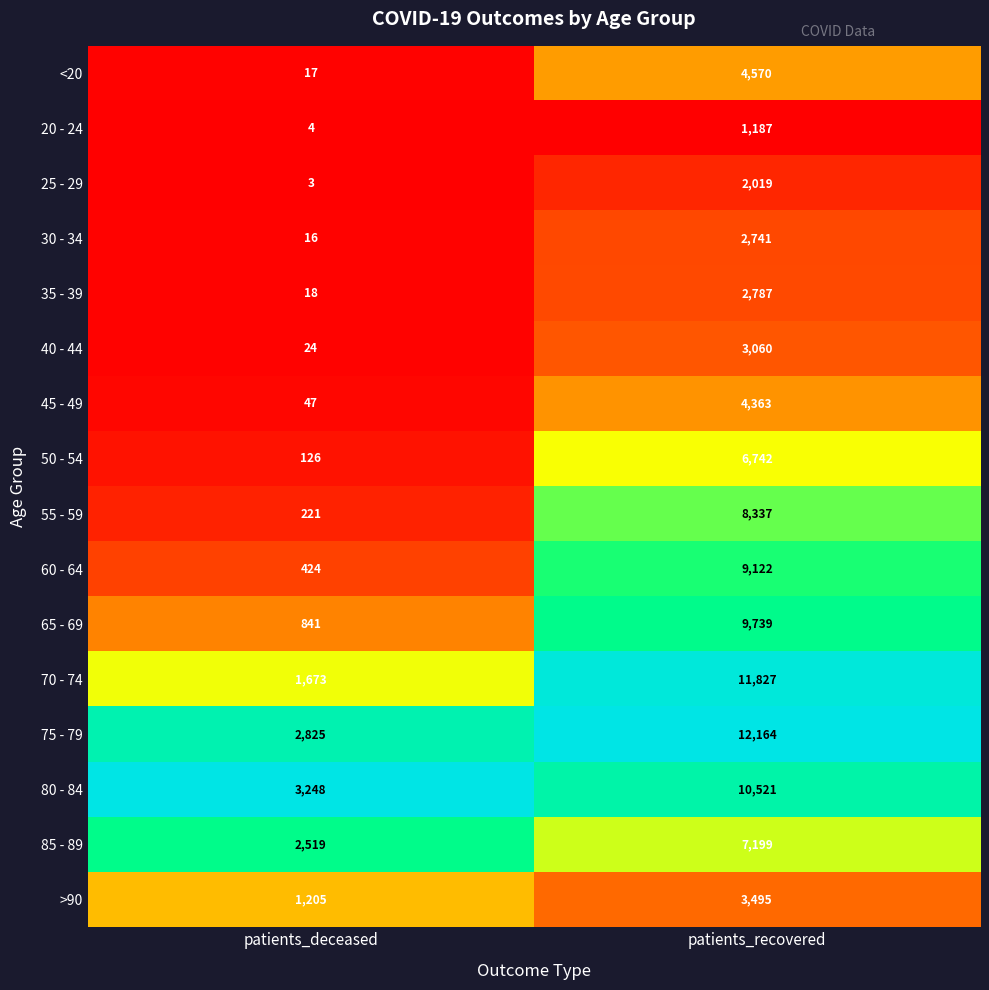

Rank the series by their maximum value, from highest to lowest.

75 - 79, 70 - 74, 80 - 84, 65 - 69, 60 - 64, 55 - 59, 85 - 89, 50 - 54, <20, 45 - 49, >90, 40 - 44, 35 - 39, 30 - 34, 25 - 29, 20 - 24